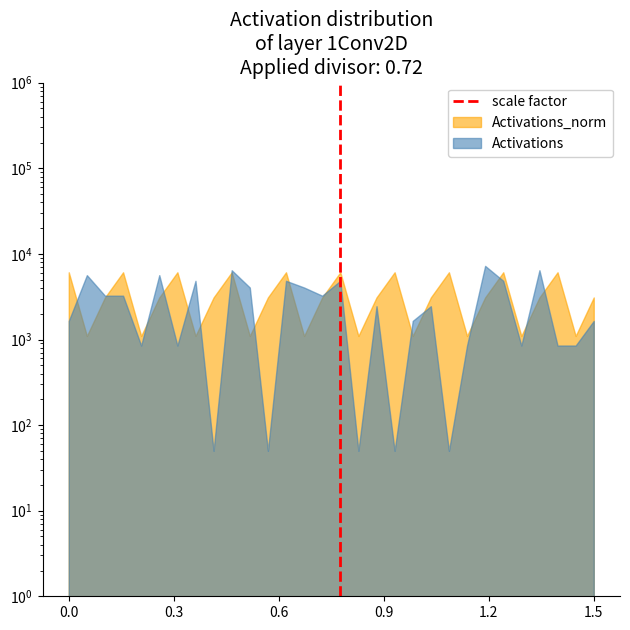

What is the change in value from 0.0 to 0.3?

+1